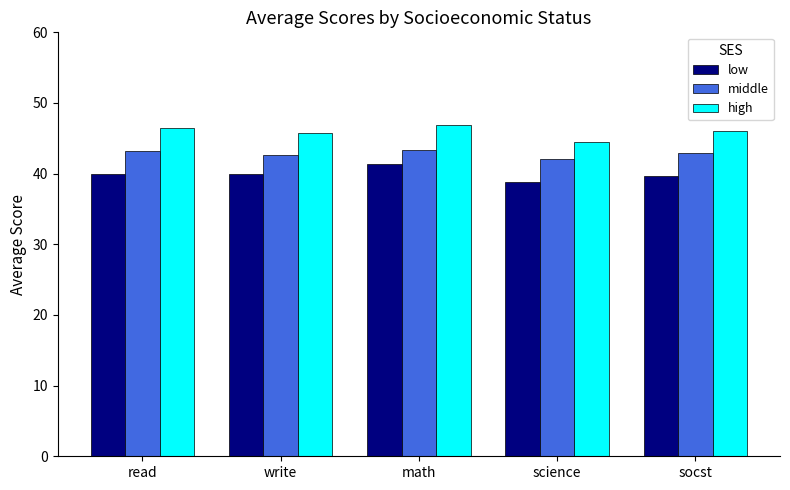

What is the difference between the highest and lowest values at science?

5.7